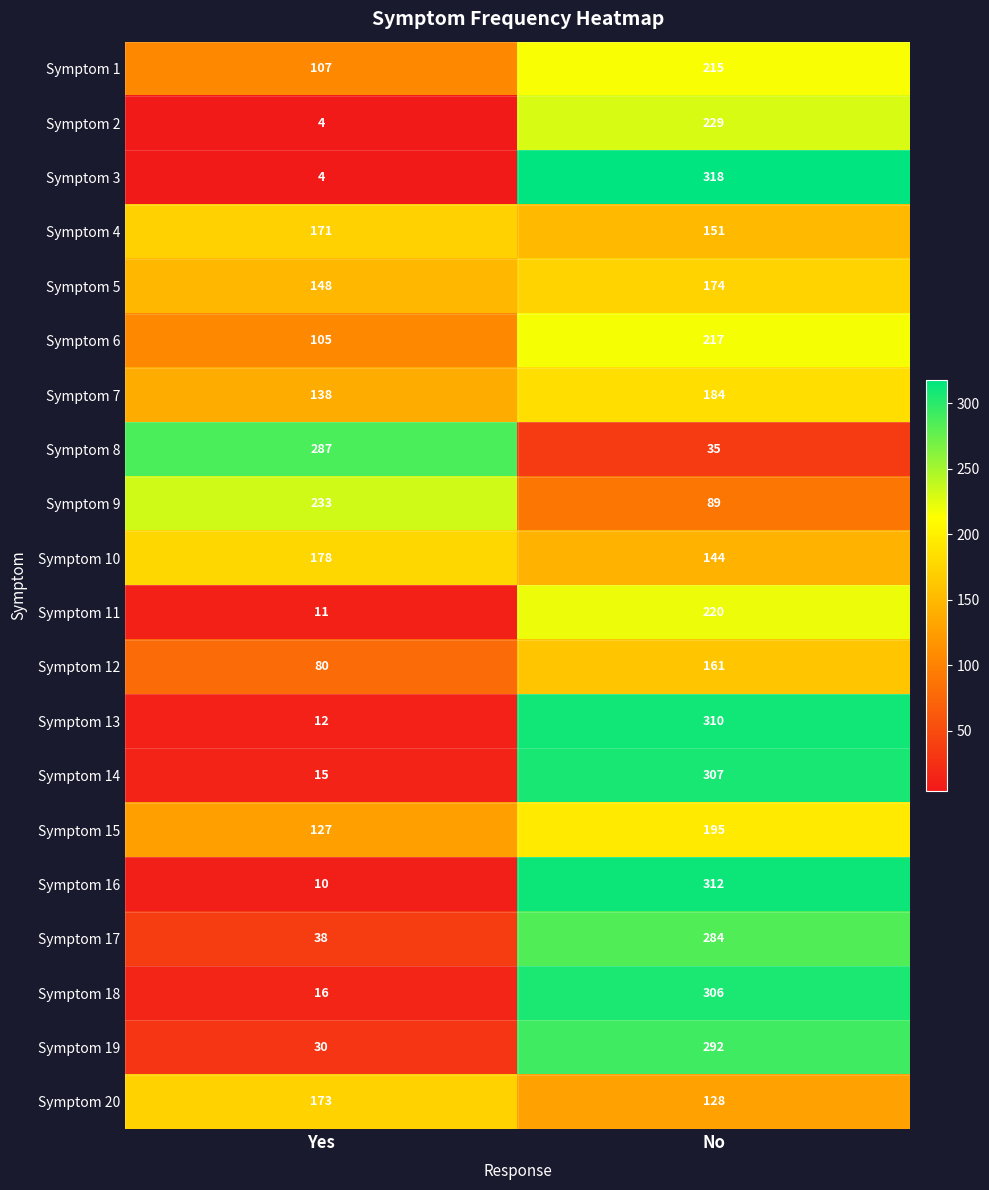

List the labels in order of Symptom 11 value, largest first.

No, Yes